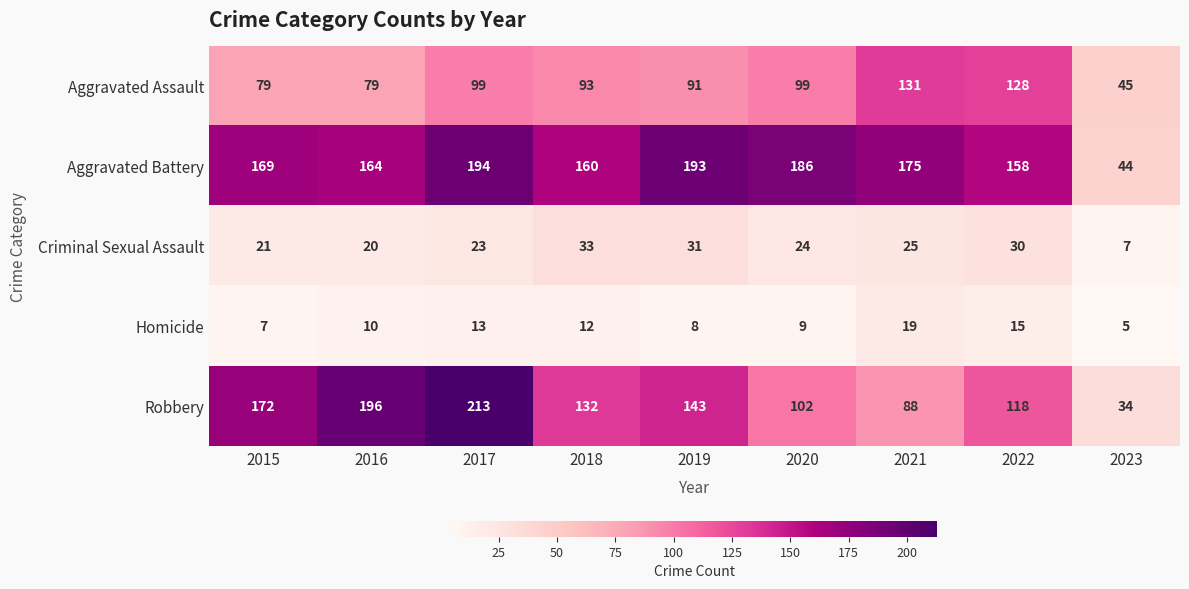

How many series are shown in this chart?

5